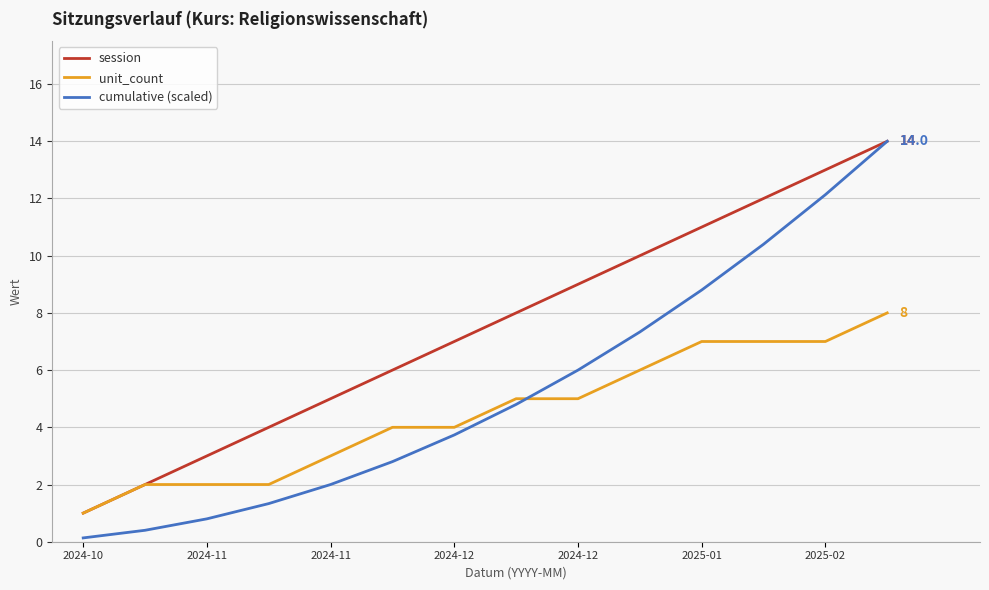

Which series has the largest total across all categories?

session